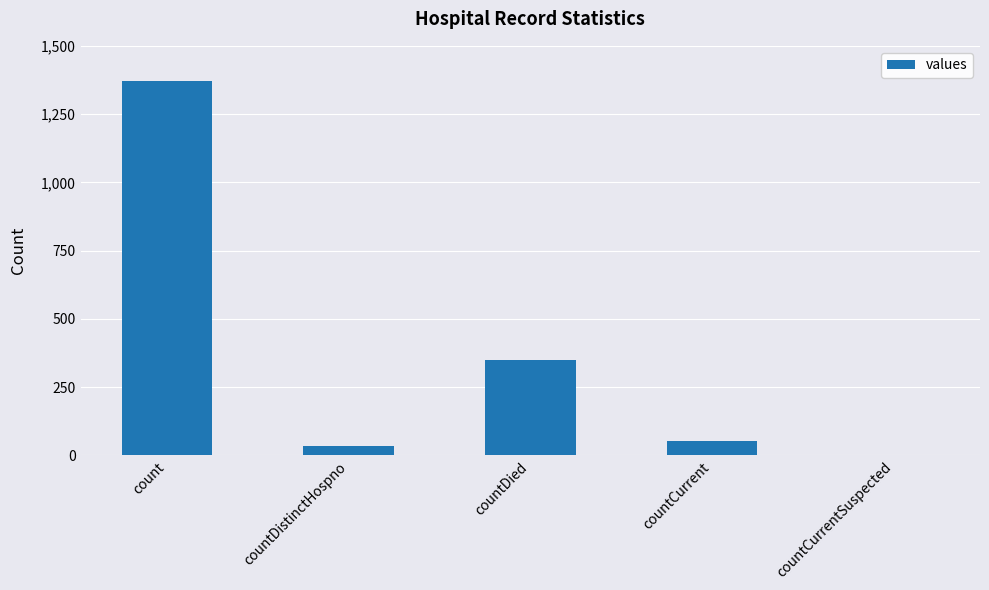

What is the change in value from count to countCurrent?

-1319